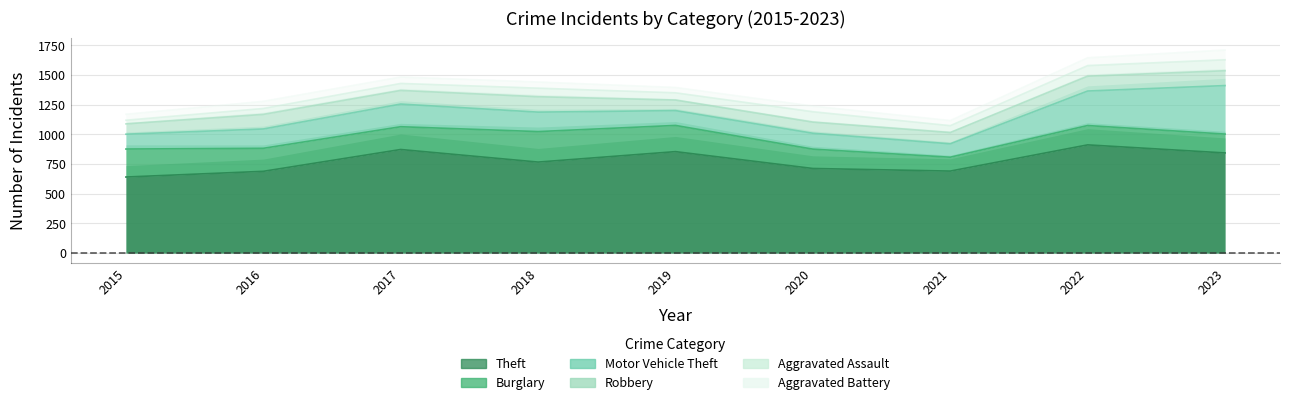

What is the smallest value displayed?

31